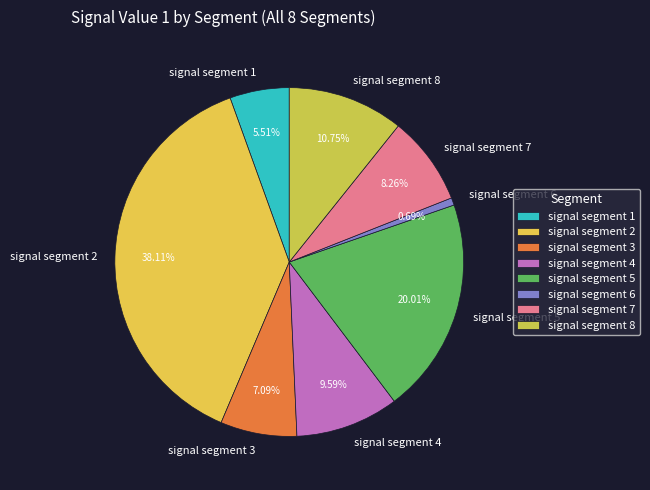

Is it true that signal segment 1 is 6% of the pie?

True